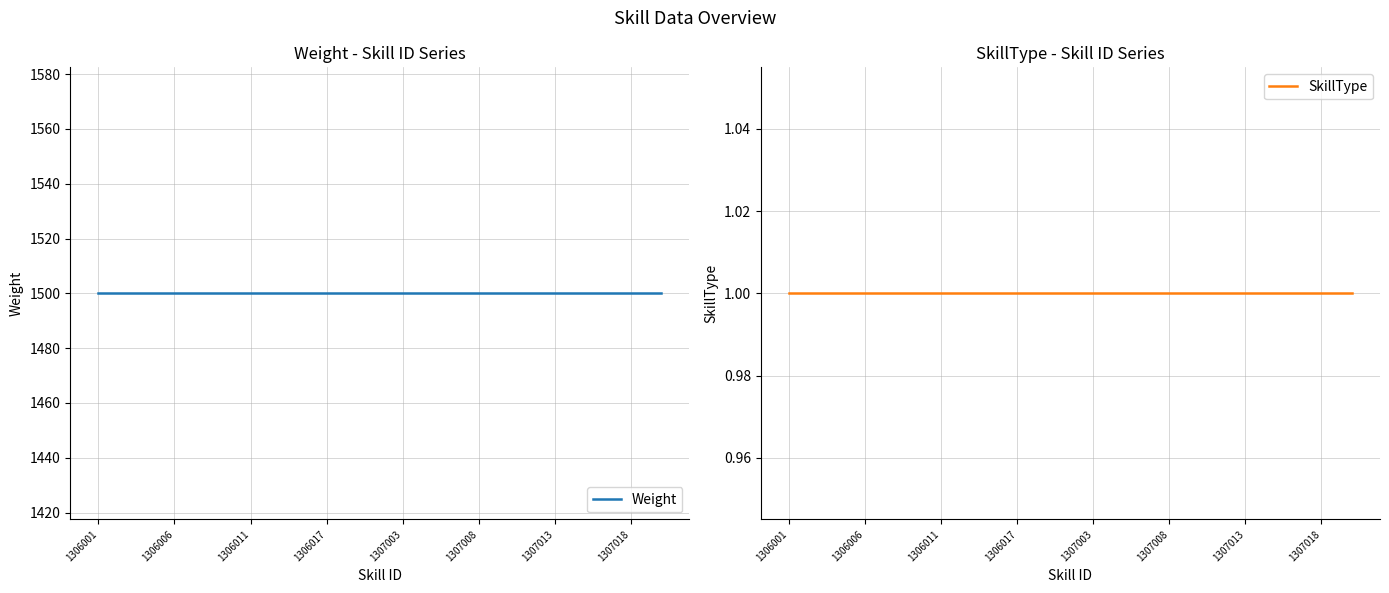

The value of Weight at 1307018 is 2503. True or false?

False